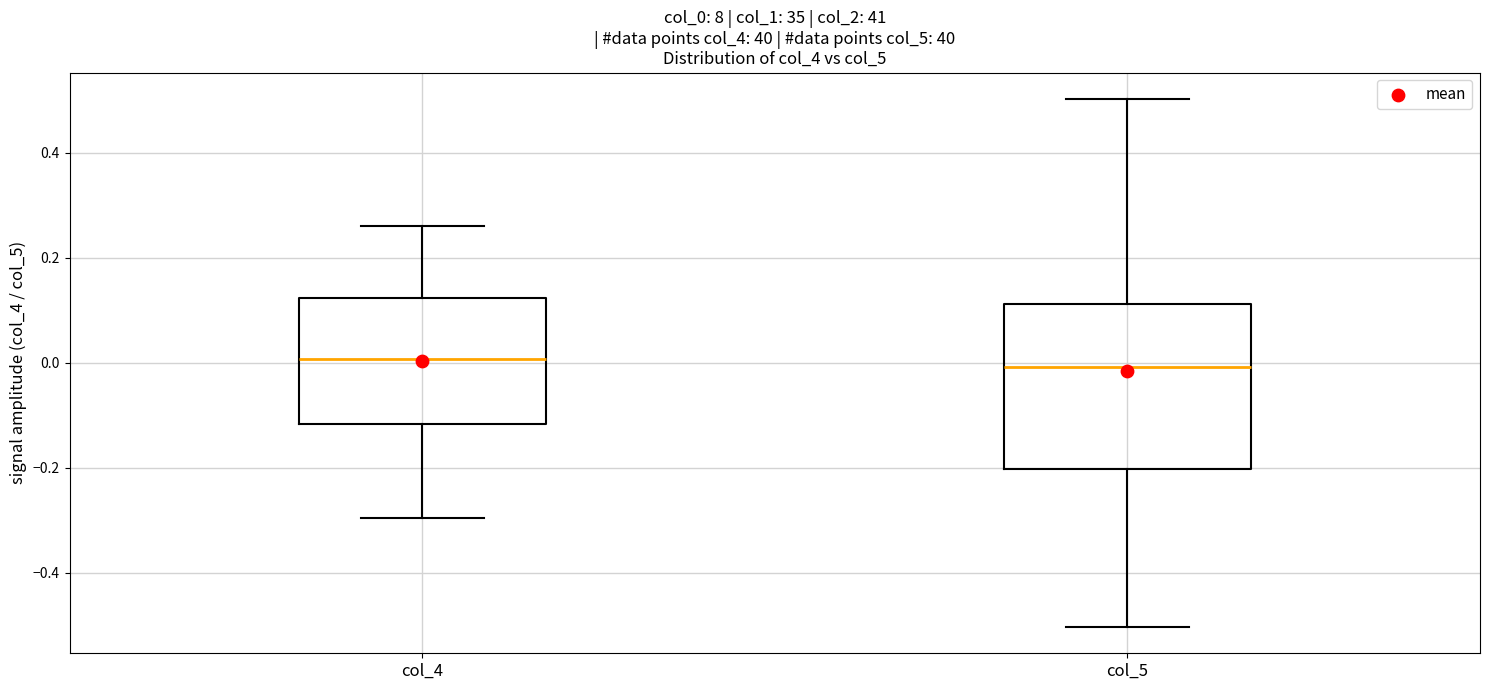

Reading left to right, transcribe this box plot: for each box, give where its median line is, the range the box spans, and where its two whiskers end, as read against the y-axis. The values are not printed on the chart, so give them approximately, as read against the axis.

col_4: median 0.00, box -0.12 to 0.12, whiskers -0.30 to 0.26
col_5: median 0.00, box -0.20 to 0.12, whiskers -0.50 to 0.50